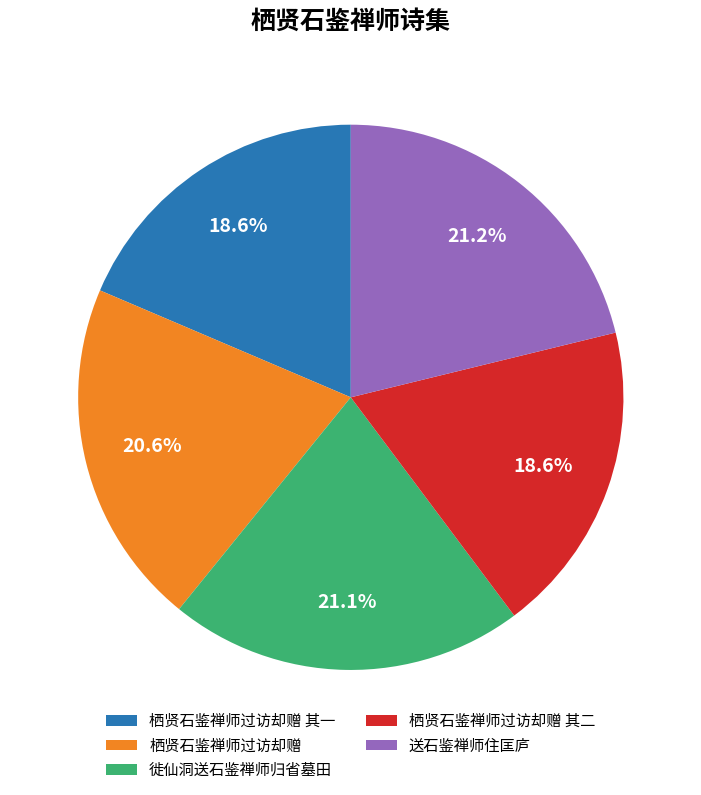

Approximately how many times larger is the value at 送石鉴禅师住匡庐 compared to 栖贤石鉴禅师过访却赠 其一?

1.1